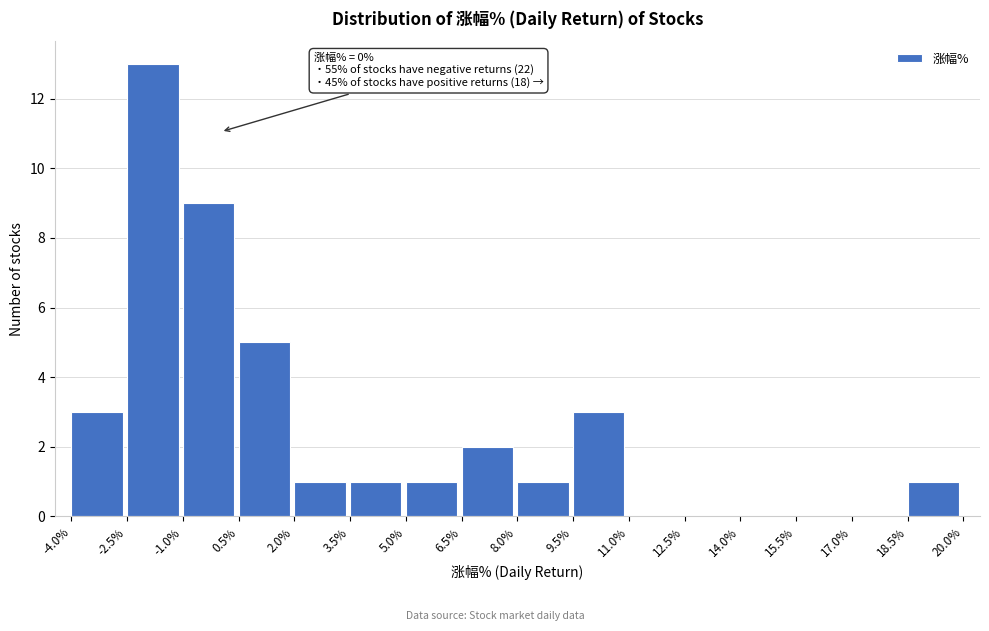

Over which range of the x-axis is the bar tallest?

-2.5% to -1.0%